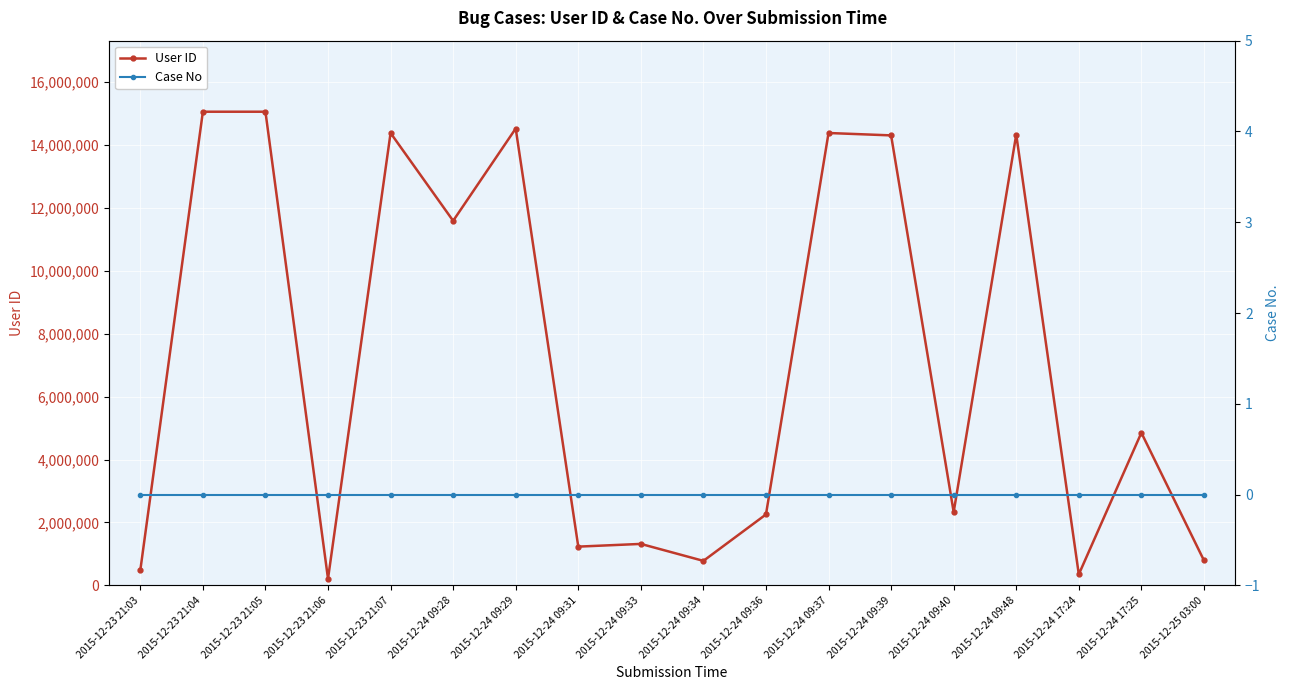

What is the sum of all User ID values?

128201784